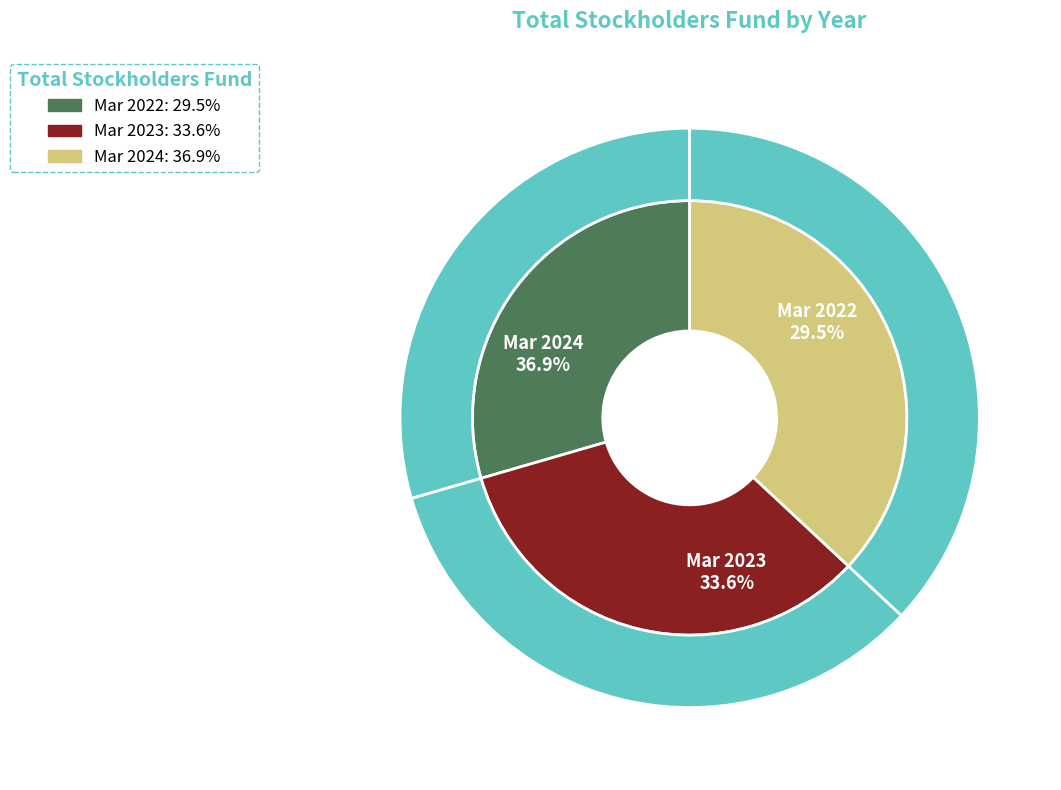

How many segments does this pie chart have?

3